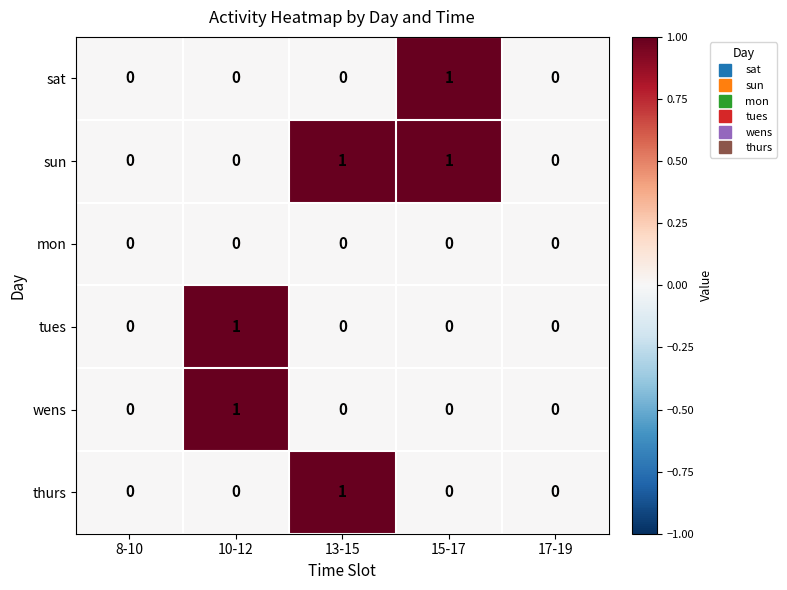

Count the number of data series in this chart.

6